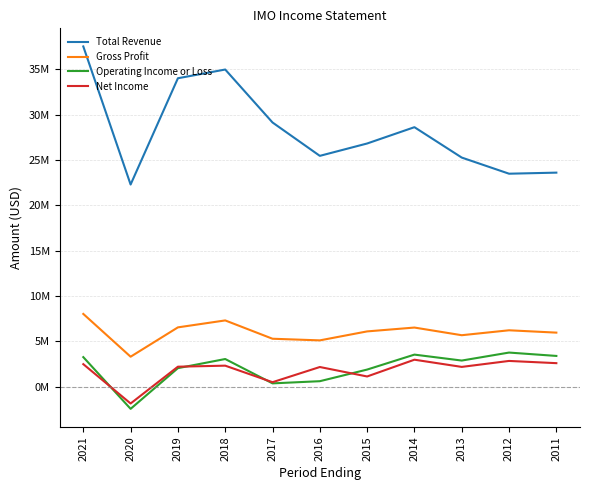

What are all the series names shown in the legend?

Total Revenue, Gross Profit, Operating Income or Loss, Net Income